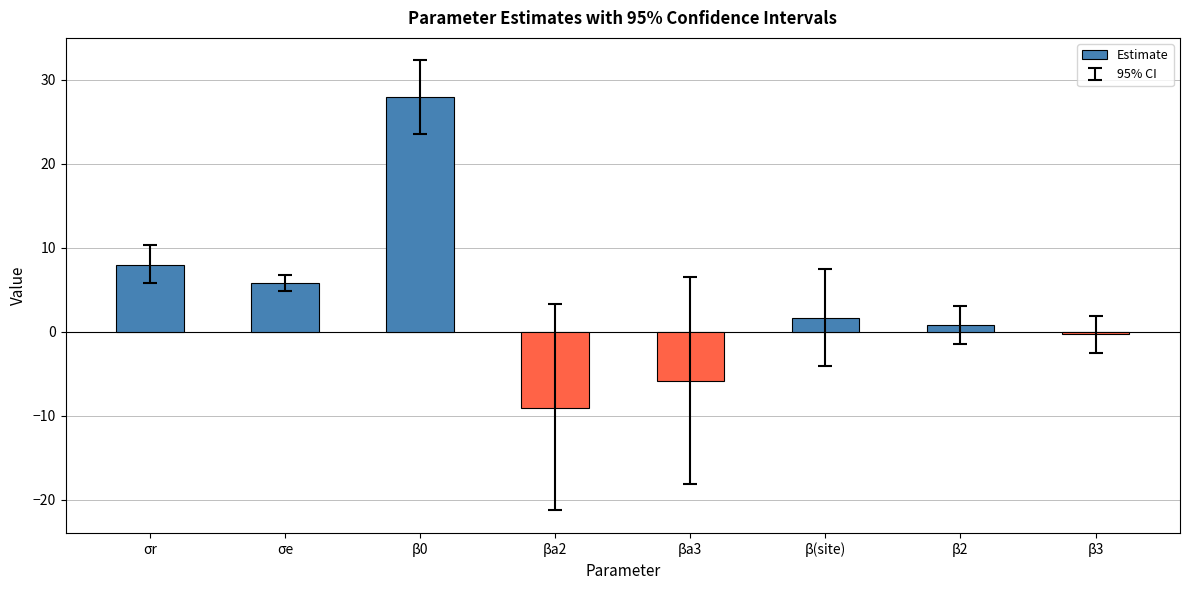

How many distinct data groups are displayed?

1